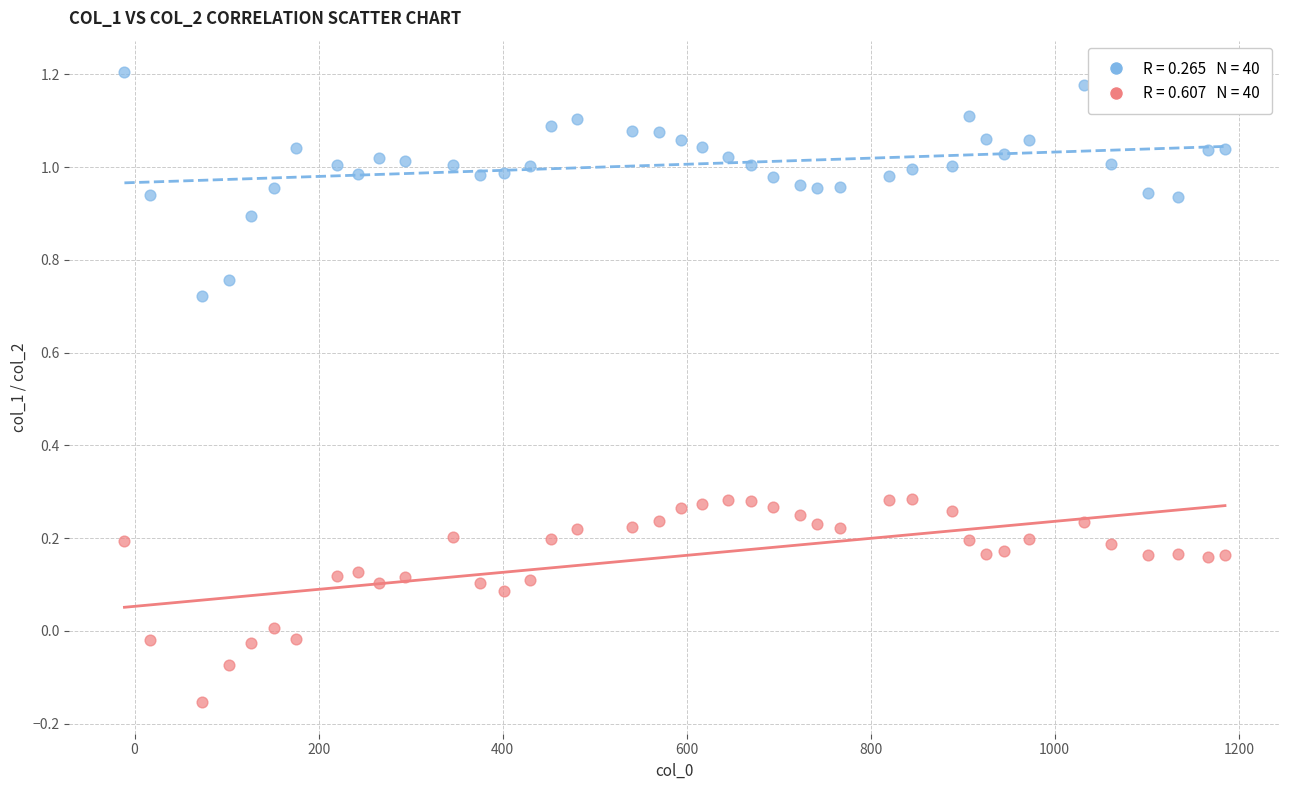

Across all data points, what is the range of X values (max minus min)?

1196.0